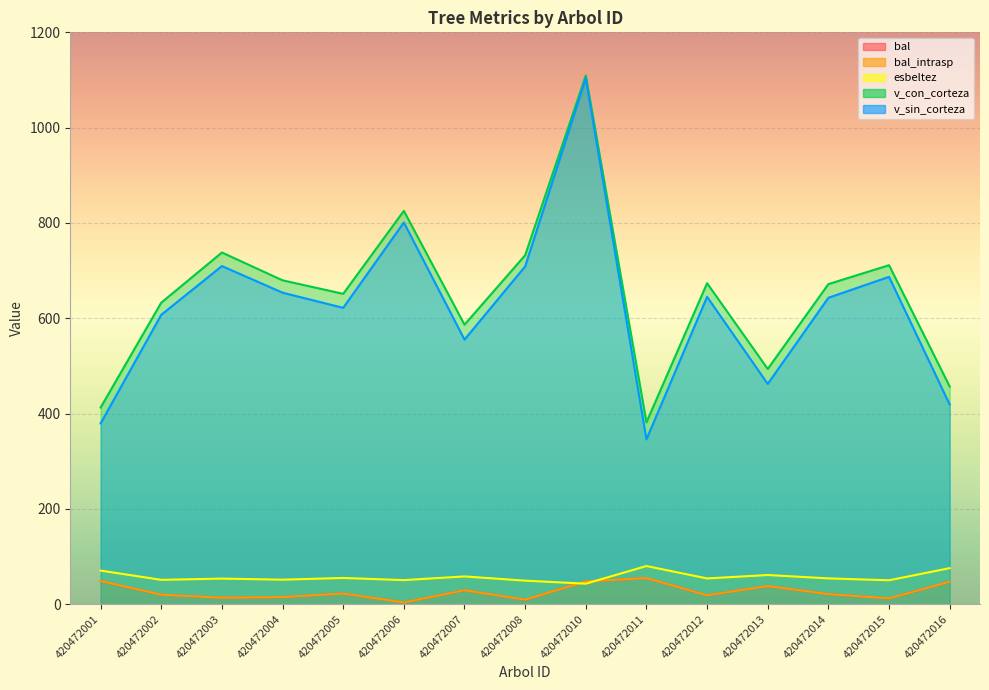

Reading right to left, transcribe all the data shown in this chart.

bal: 47.2	12.4	21.3	38.1	18.8	54.8	48.0	9.6	29.3	3.8	22.5	15.0	13.7	20.1	48.7
bal_intrasp: 47.2	12.4	21.3	38.1	18.8	54.8	48.0	9.6	29.3	3.8	22.5	15.0	13.7	20.1	48.7
esbeltez: 75.7	50.3	54.2	61.3	54.1	80.2	43.1	49.5	58.4	50.6	55.1	51.5	53.8	51.2	70.6
v_con_corteza: 456.9	711.4	671.7	493.7	673.6	381.5	1109.4	732.3	586.6	825.4	651.3	679.7	738.0	632.8	412.7
v_sin_corteza: 419.1	686.9	643.1	462.3	645.0	345.9	1103.5	708.8	555.2	801.0	621.9	653.8	709.6	607.3	379.4